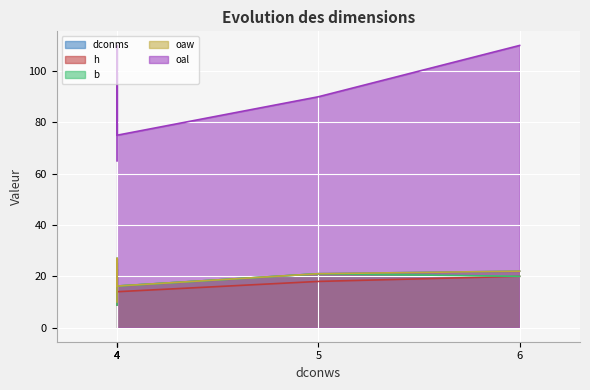

What is the difference between the maximum and second lowest values in the b series?

10.8